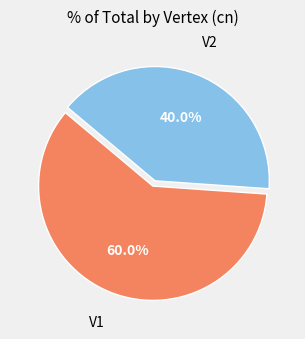

Rank the categories by value from highest to lowest.

V1, V2